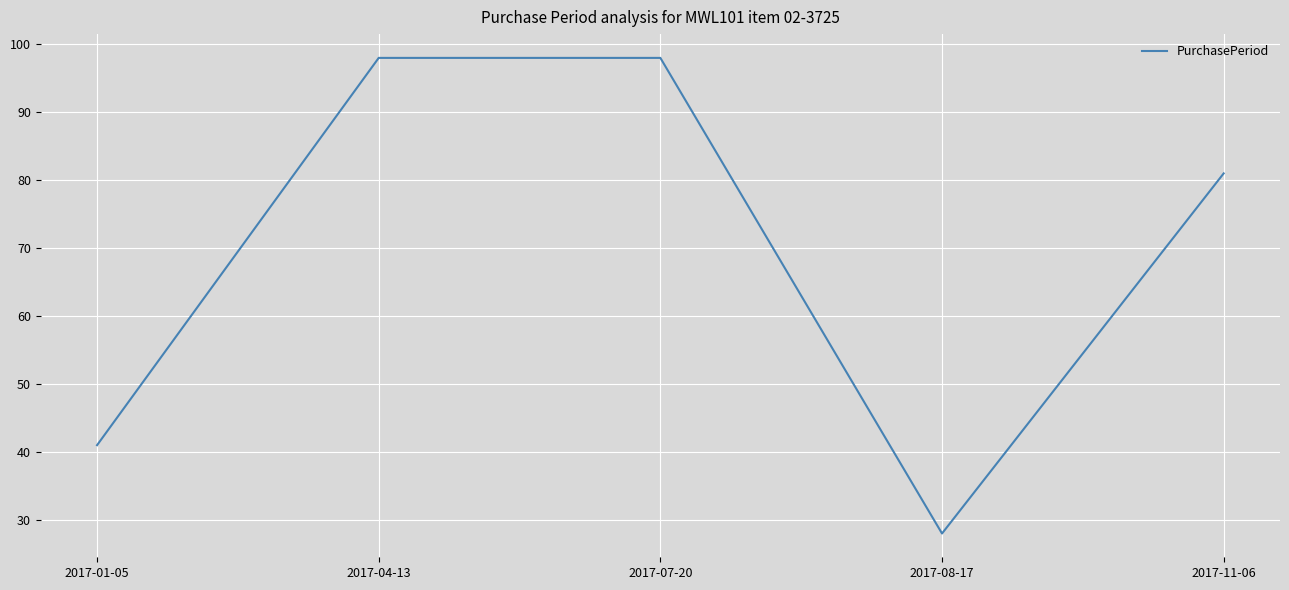

How many values are below 81?

2